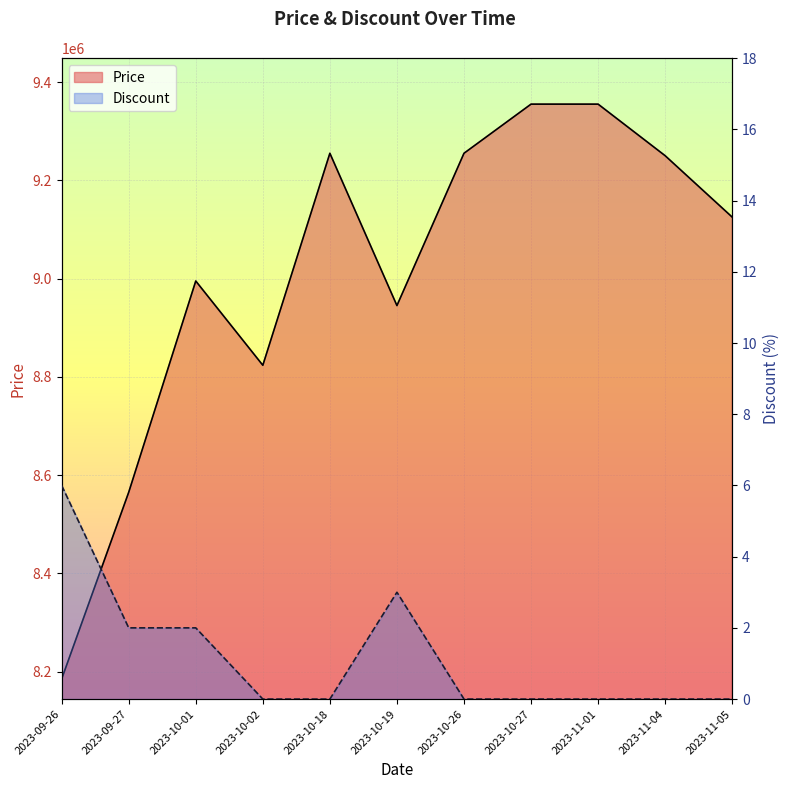

The Price series shows 4289062 at 2023-10-18. True or false?

False